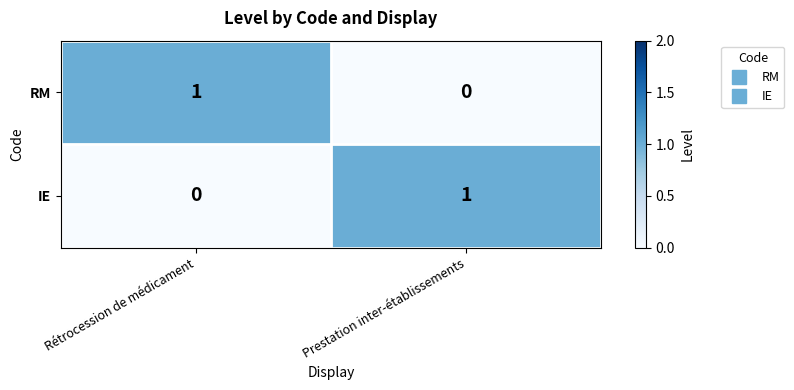

The value of RM at Rétrocession de médicament is 2. True or false?

False